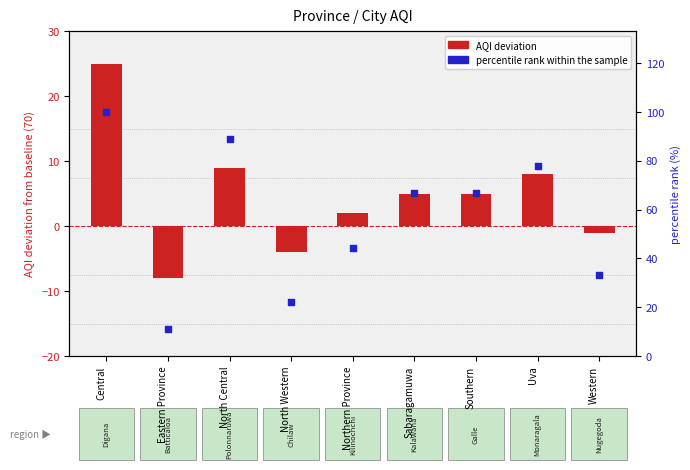

Which series has the largest Y range (max minus min)?

percentile rank within the sample